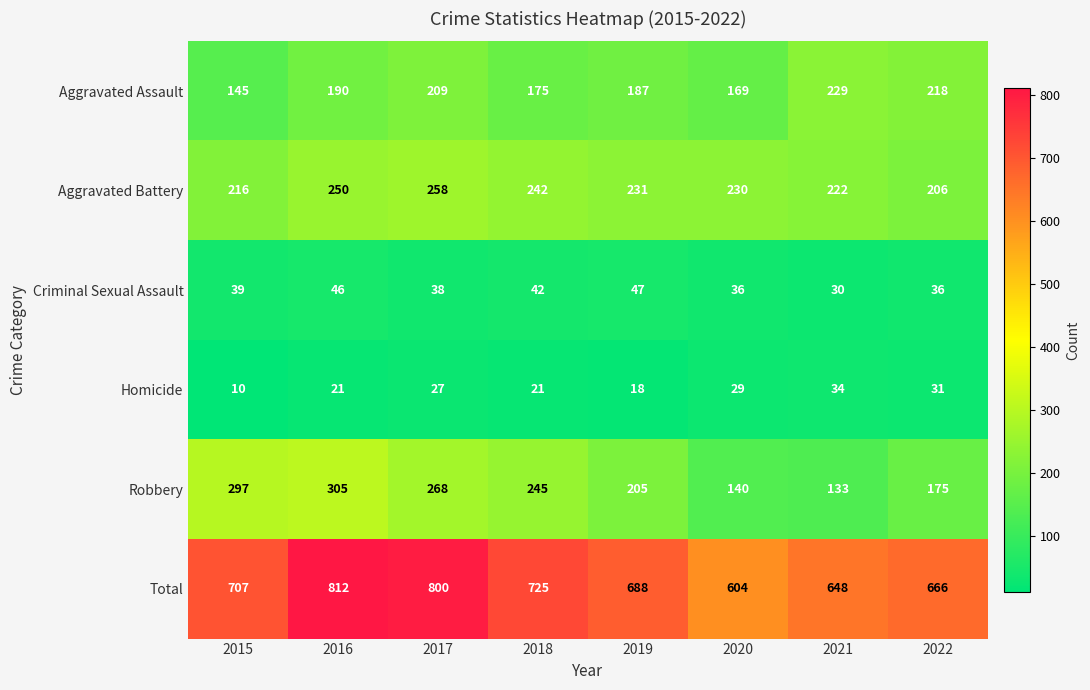

What is the total value across all series at 2022?

1332